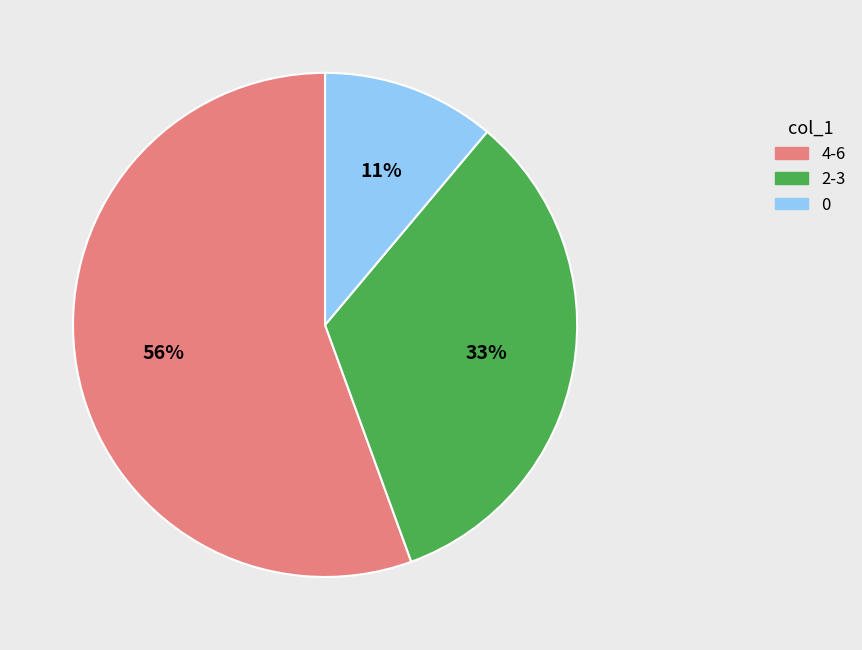

Is there any slice that represents more than half of the pie?

Yes